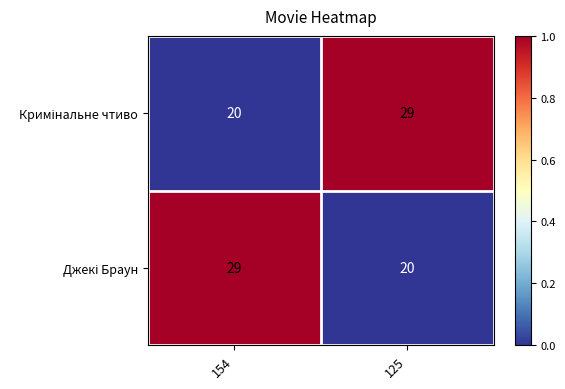

What is the total value across all series at 125?

49